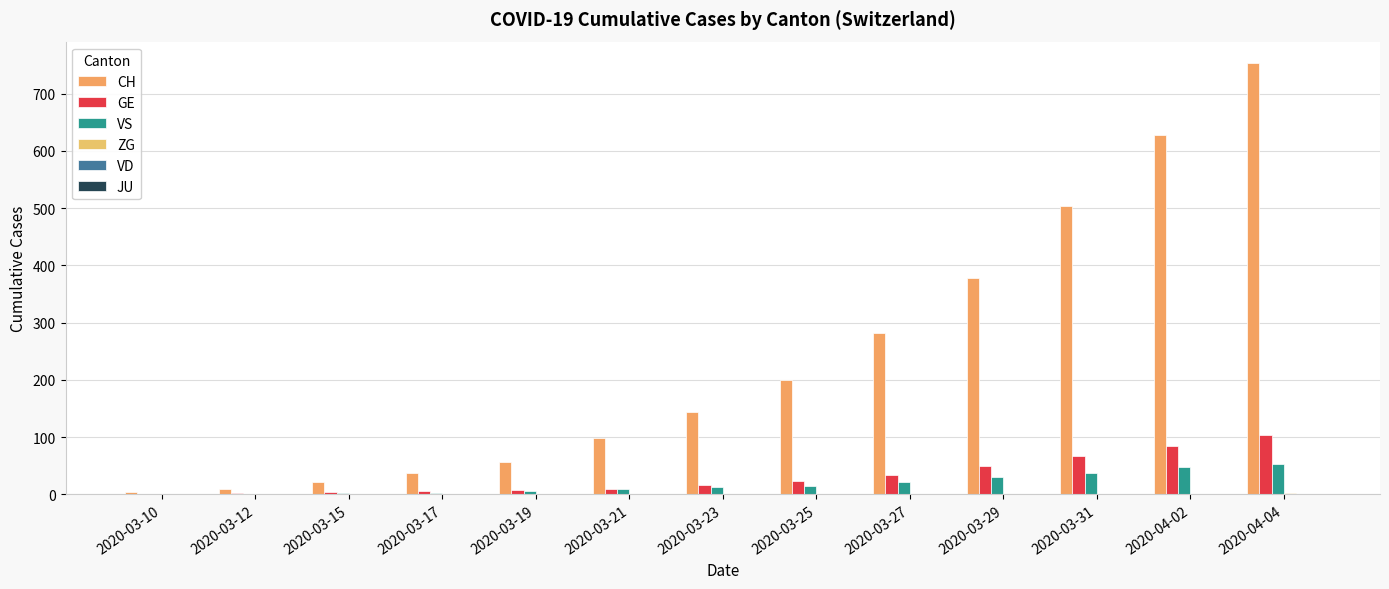

Reading right to left, transcribe all the data shown in this chart.

CH: 753	627	503	378	282	200	143	98	57	37	21	9	4
GE: 104	84	67	49	33	24	16	9	7	5	4	2	1
VS: 53	47	37	31	21	15	13	10	6	3	2	0	0
ZG: 2	1	1	1	0	0	0	0	0	0	0	0	0
VD: 0	0	0	0	0	0	0	0	0	0	0	0	0
JU: 0	0	0	0	0	0	0	0	0	0	0	0	0